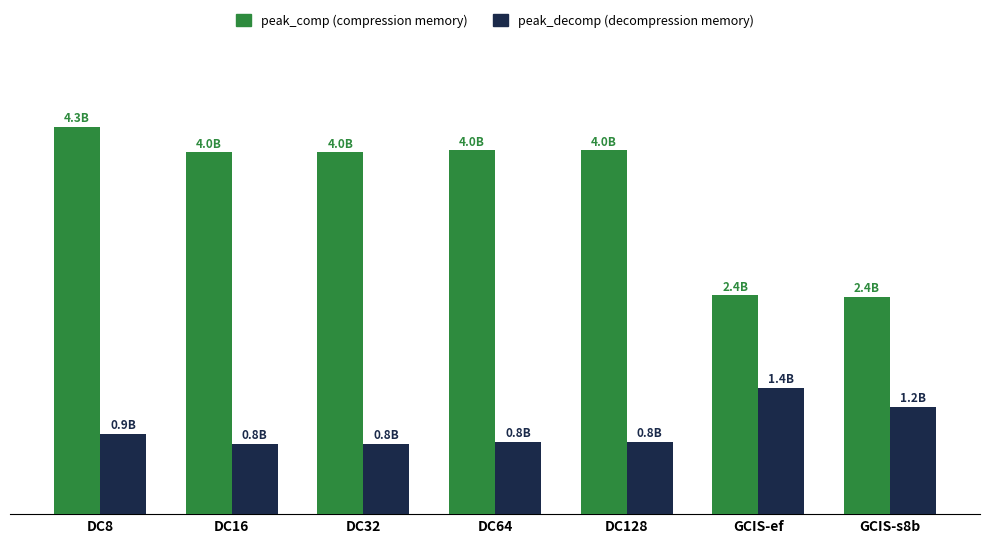

Are the bars grouped side by side (vs. stacked)?

Yes